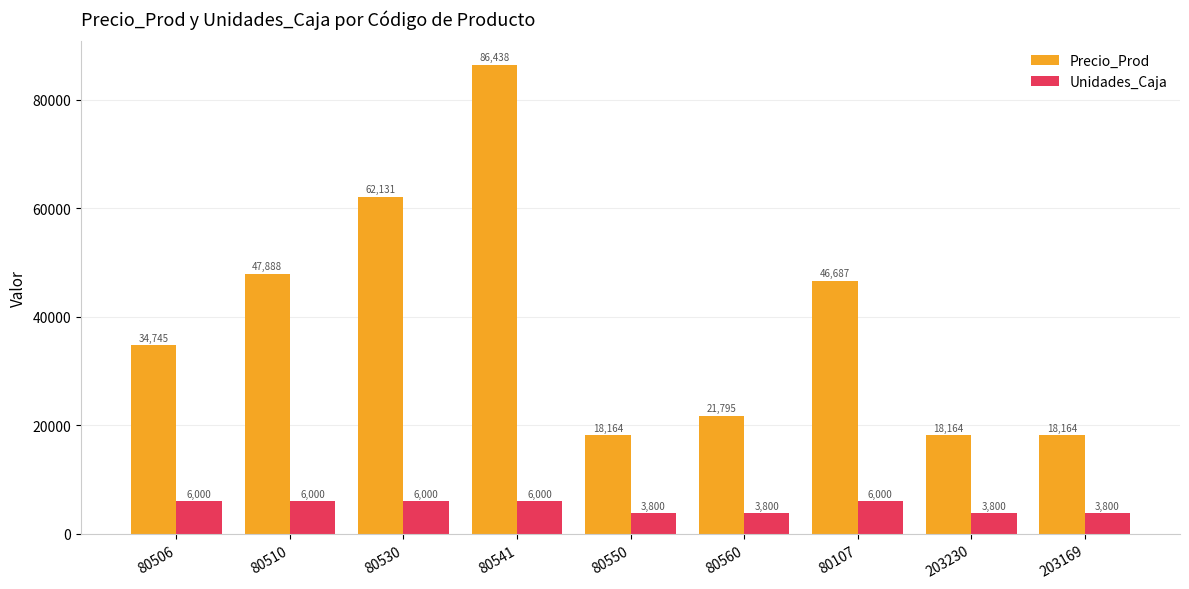

What is the label of the 4th bar from the right?

80560